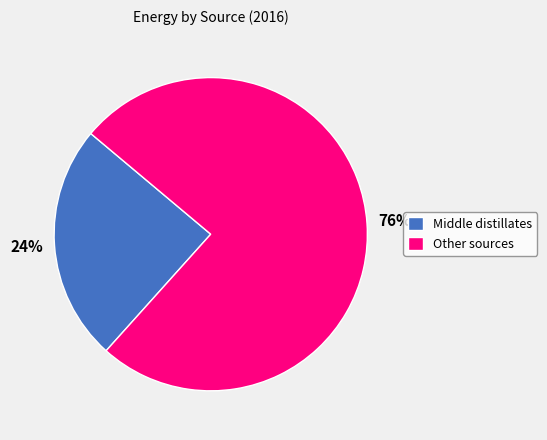

The Middle distillates slice represents 24% of the pie. True or false?

True